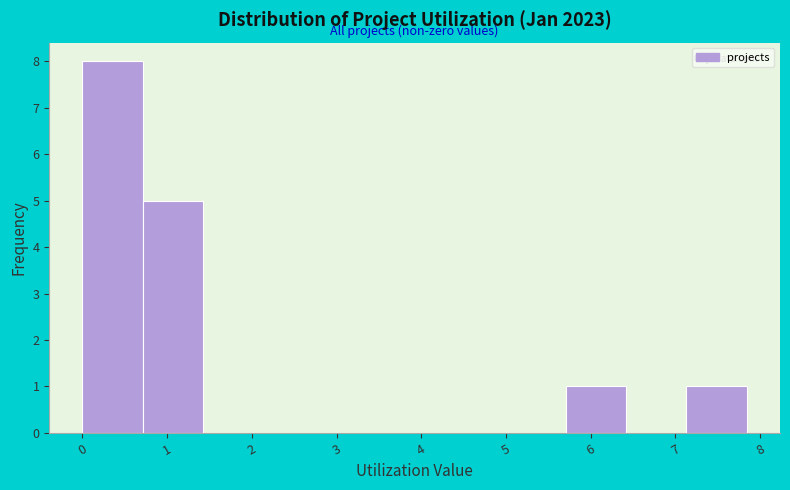

Over which range of the x-axis is the bar tallest?

0.0 to 0.7